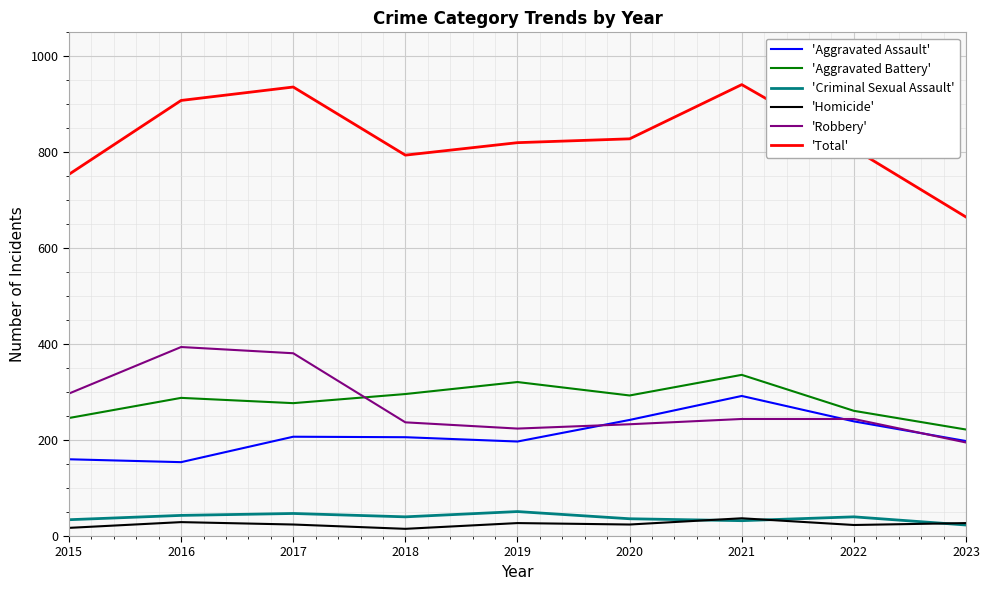

What is the difference between the maximum and minimum values in the 'Aggravated Assault' series?

138